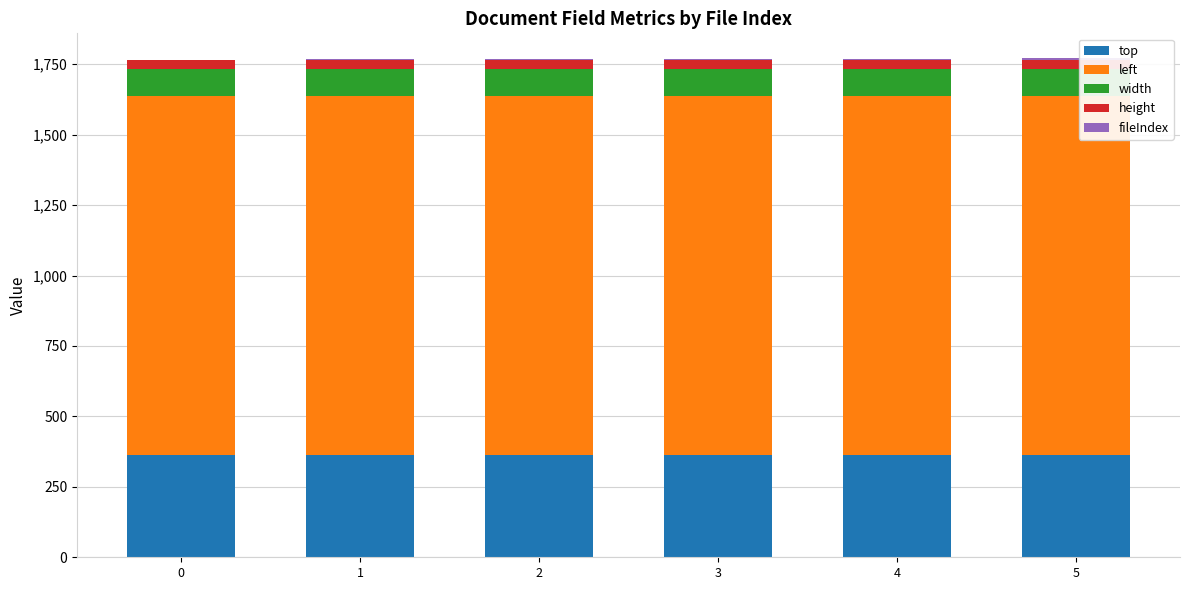

The value of top at 1 is 129. True or false?

False